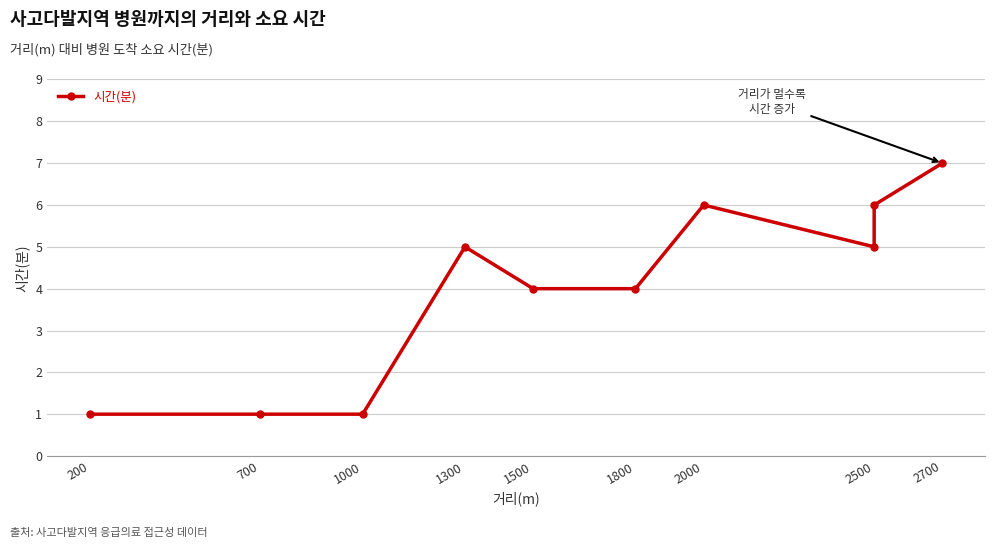

How many points are higher than both their immediate neighbors (excluding endpoints)?

2